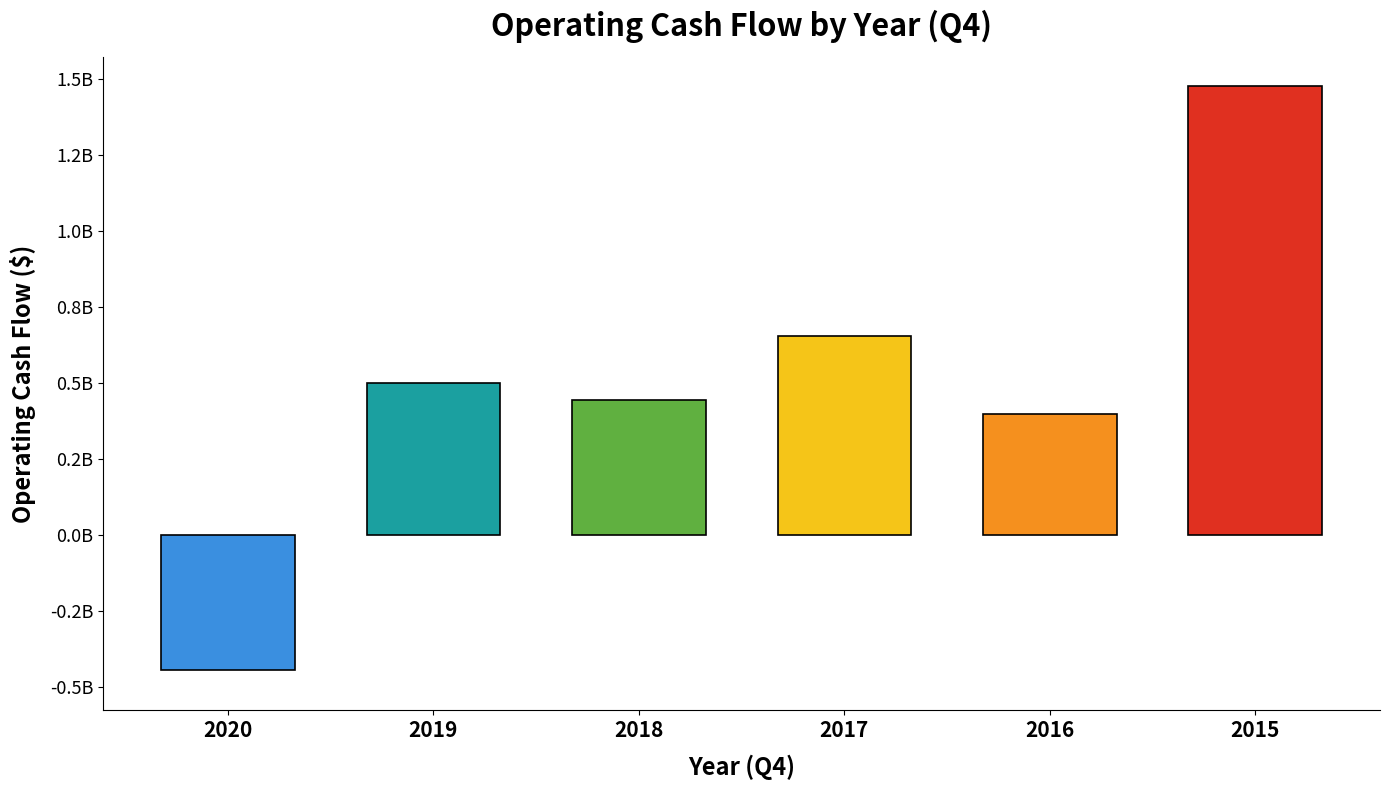

Are the bars horizontal?

No